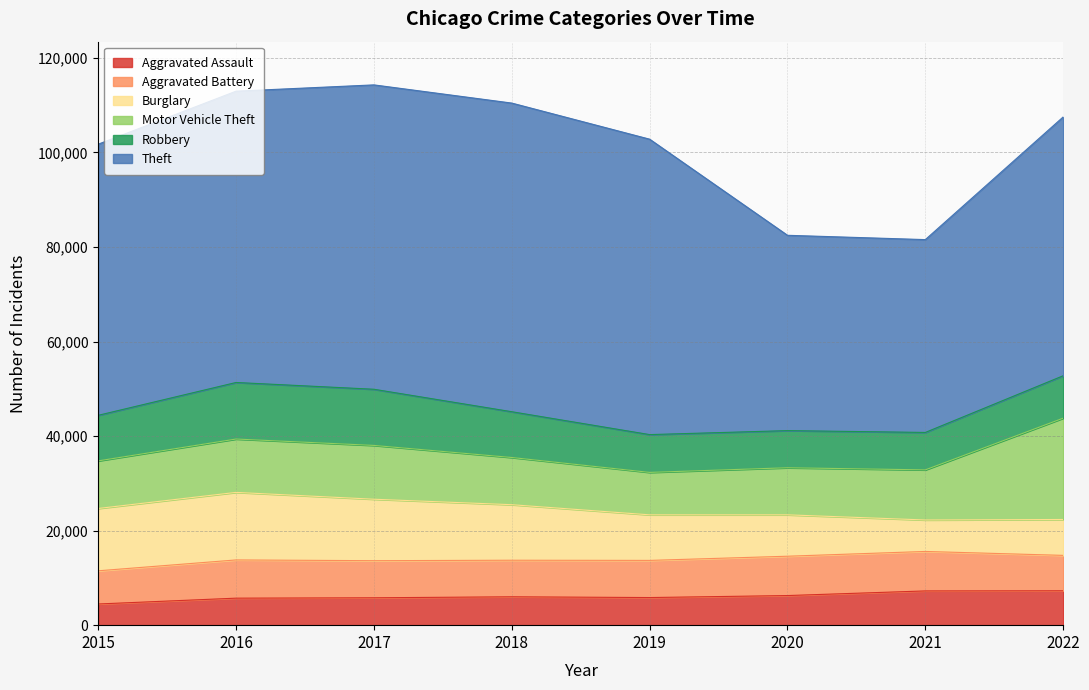

Which category has the highest value across all series?

2018